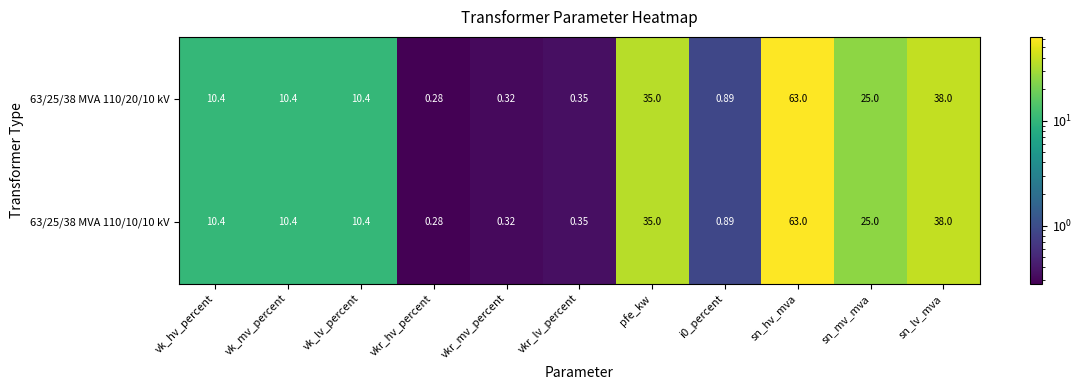

At how many categories does at least one series exceed 8?

7